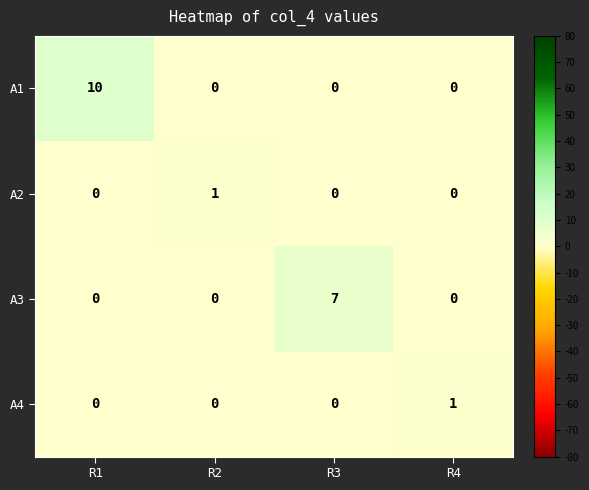

Which series has the widest spread of values?

A1